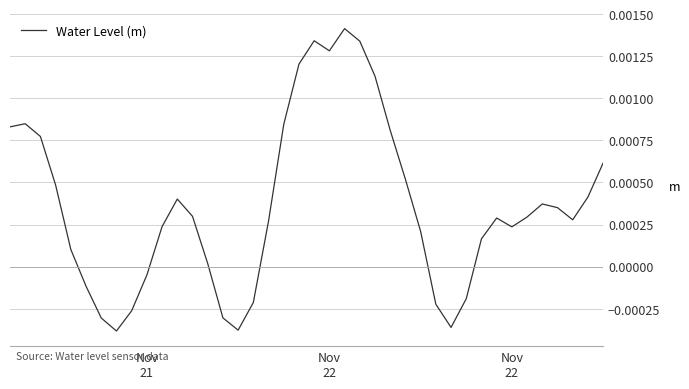

How many points are higher than both their immediate neighbors (excluding endpoints)?

6